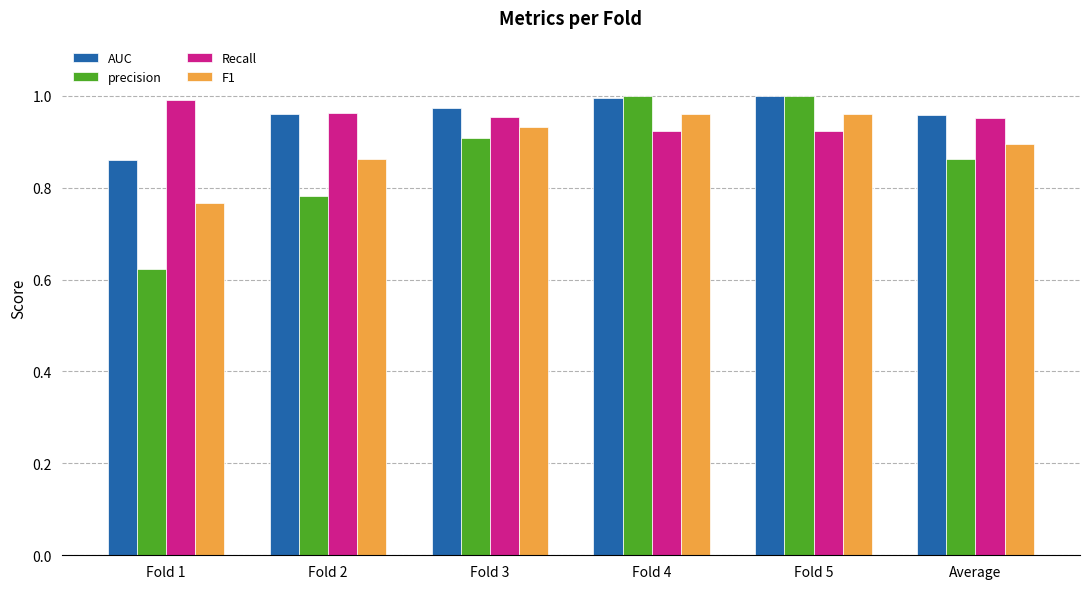

At how many categories does at least one series exceed 0?

6